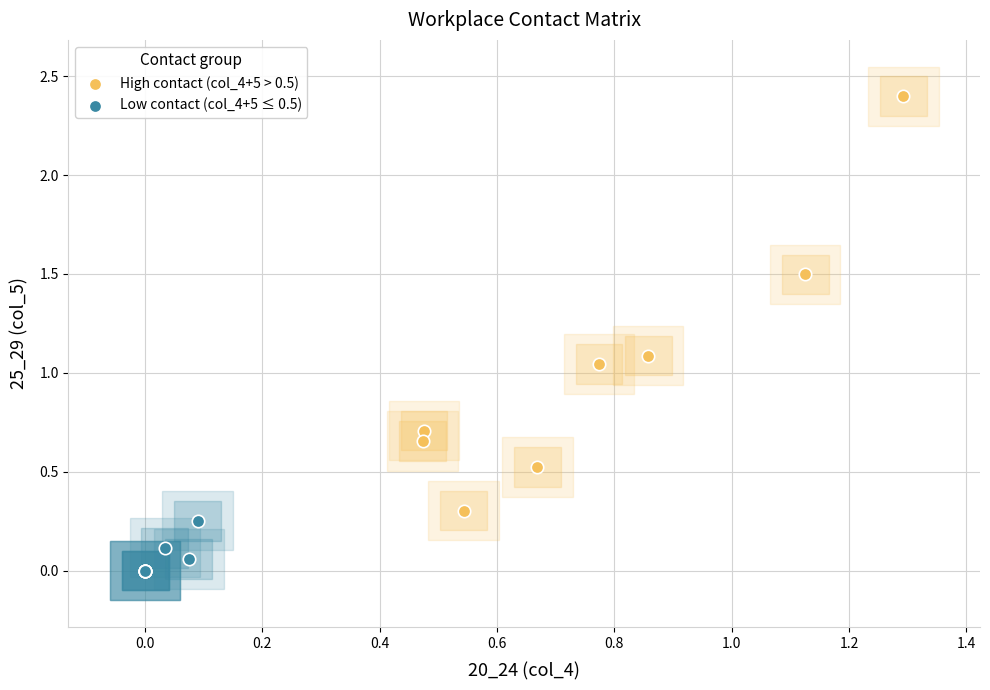

What are all the series names shown in the legend?

High contact (col_4+5 > 0.5), Low contact (col_4+5 ≤ 0.5)